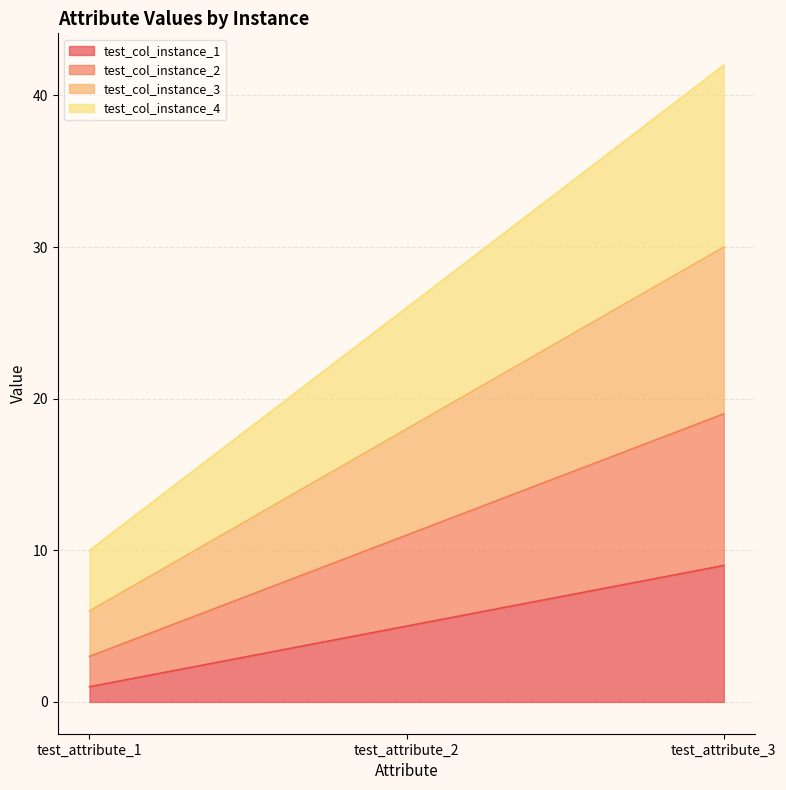

How many test_col_instance_3 values are between 6 and 30?

3